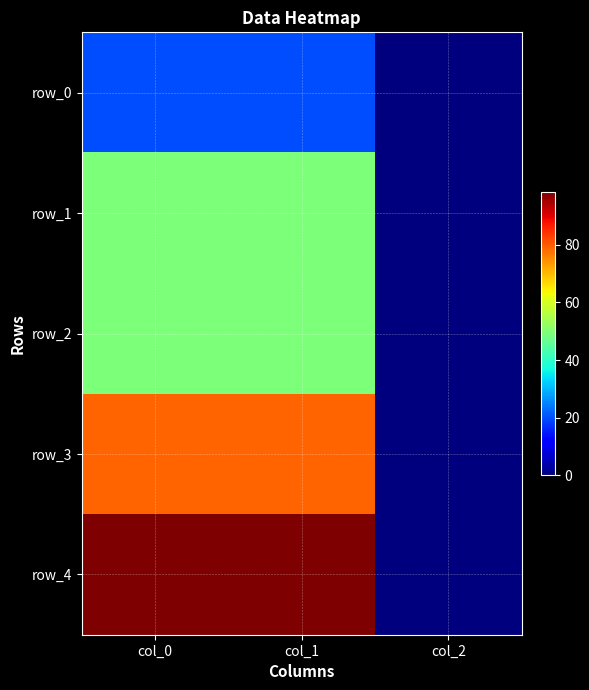

How many data points in row_1 are above 49?

2